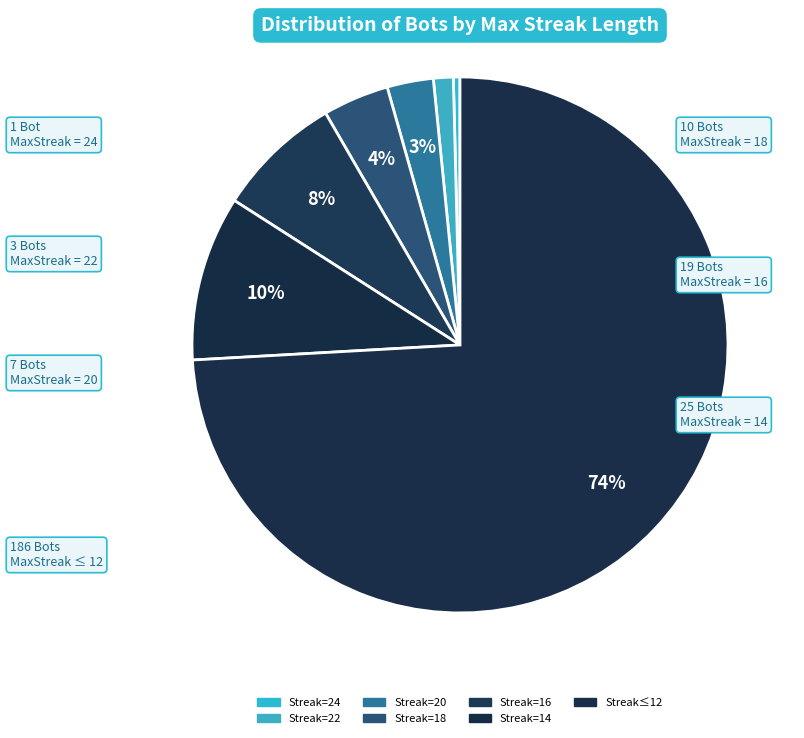

How many slices are in this pie chart?

7